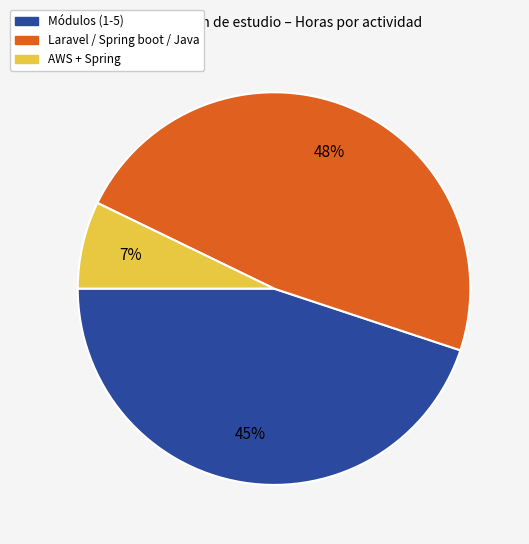

Does any single category account for the majority?

No